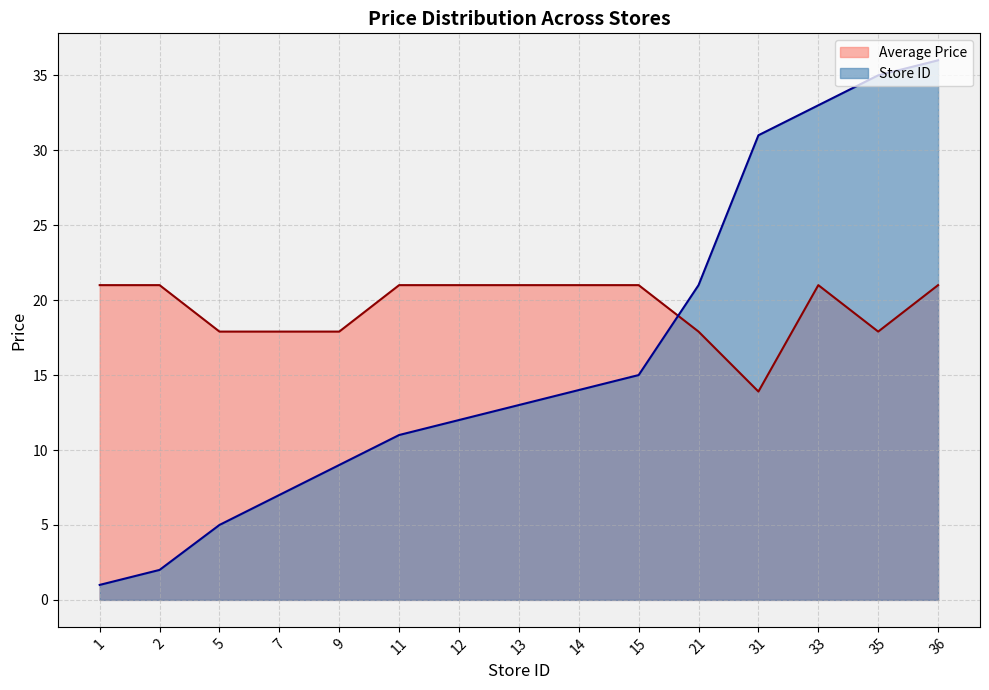

At which category is the sum across all series the highest?

36